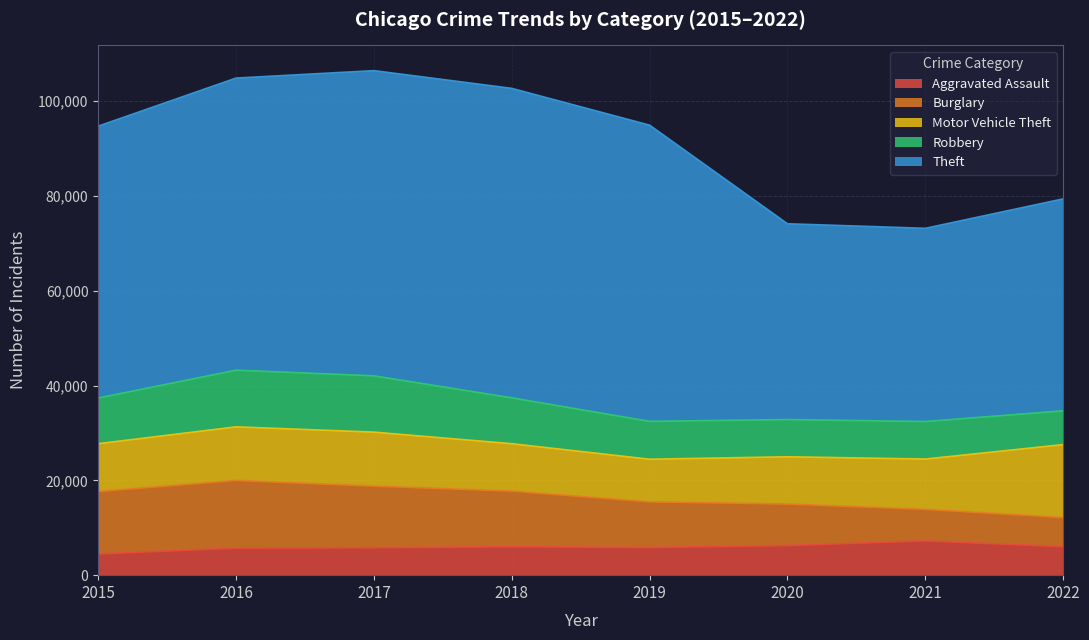

What is the value of the Robbery point at the 8th from the left?

7134